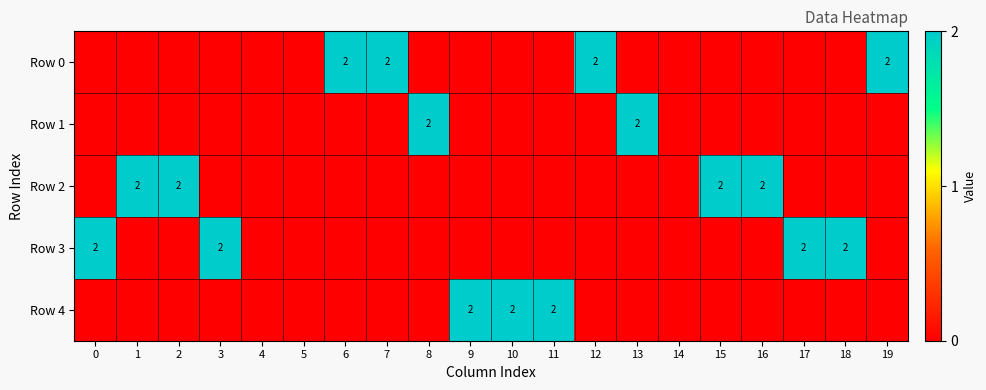

List the labels in order of Row 4 value, largest first.

9, 10, 11, 0, 1, 2, 3, 4, 5, 6, 7, 8, 12, 13, 14, 15, 16, 17, 18, 19